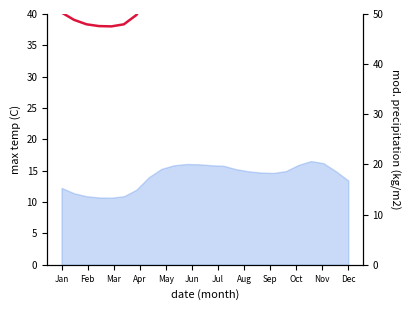

How many lines are shown in the chart?

2